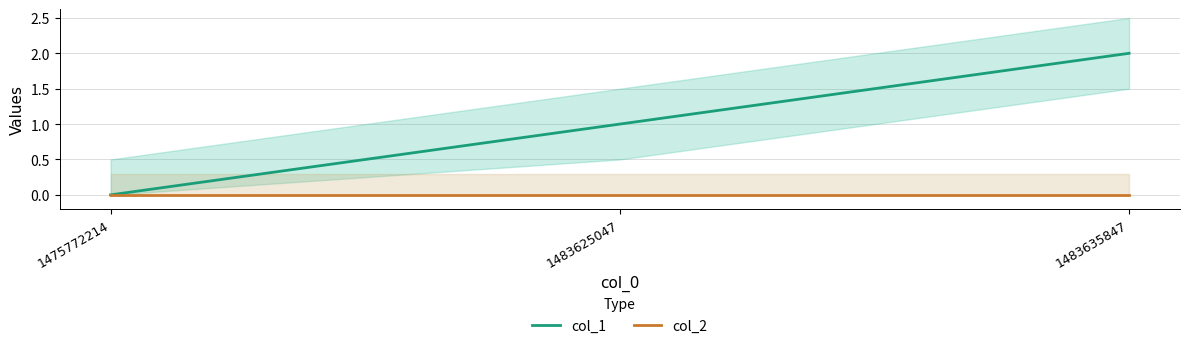

Reading left to right, transcribe all the data shown in this chart.

col_1: 1475772214=0	1483625047=1	1483635847=2
col_2: 1475772214=0	1483625047=0	1483635847=0